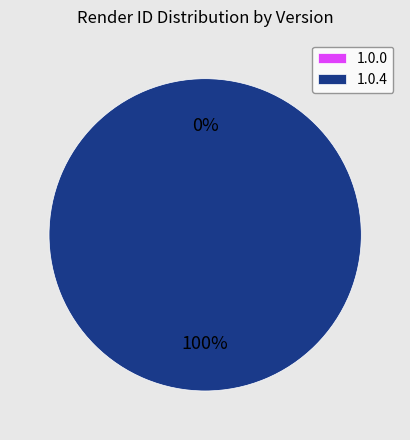

Which category has the biggest portion of the pie?

1.0.4 BlockPipe (3000)